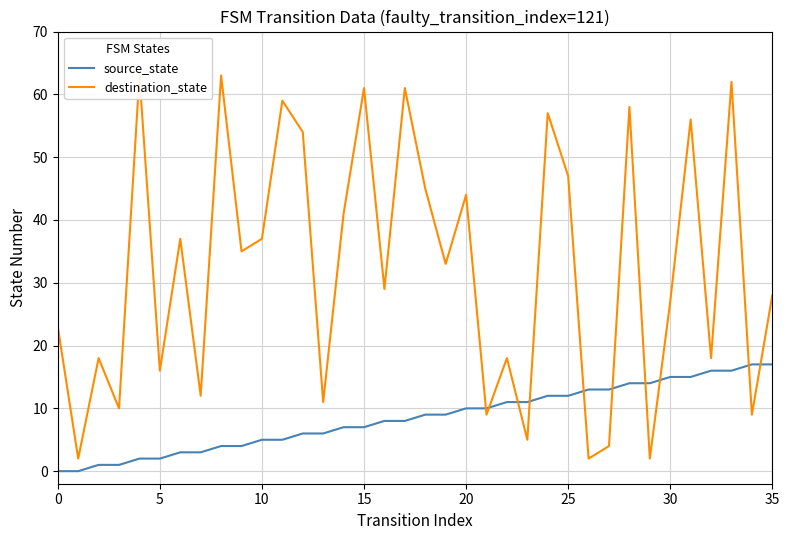

What is the label of the 14th point from the left?

13